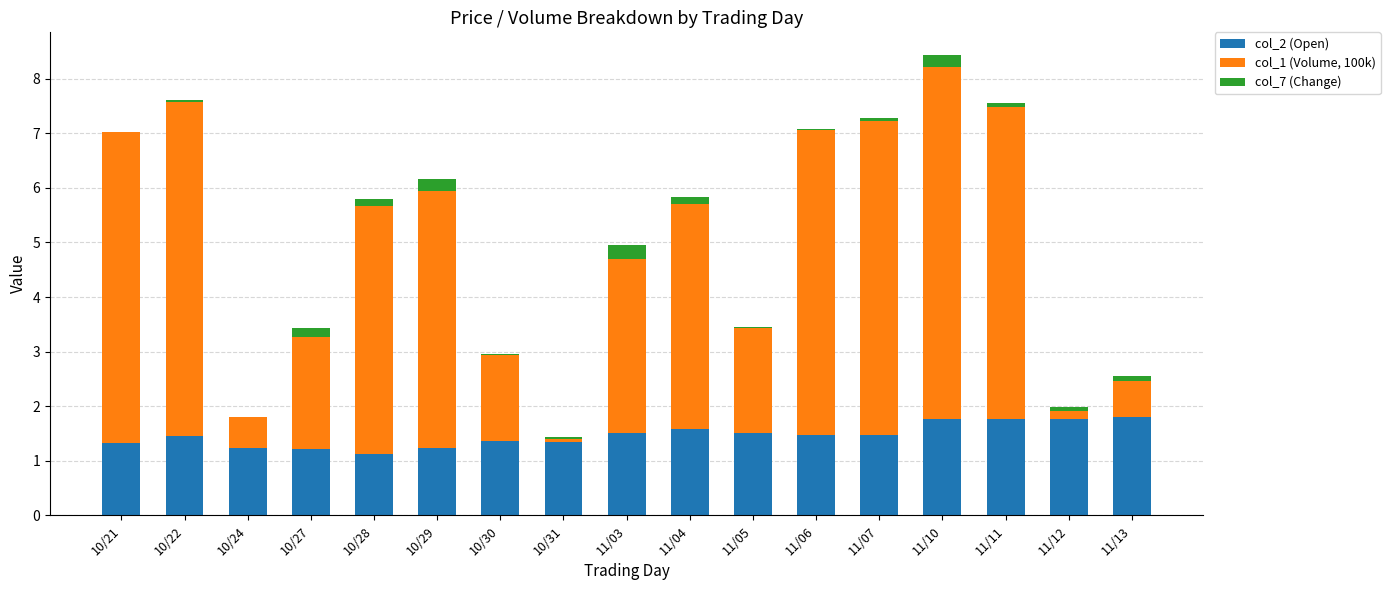

Are the bars horizontal?

No